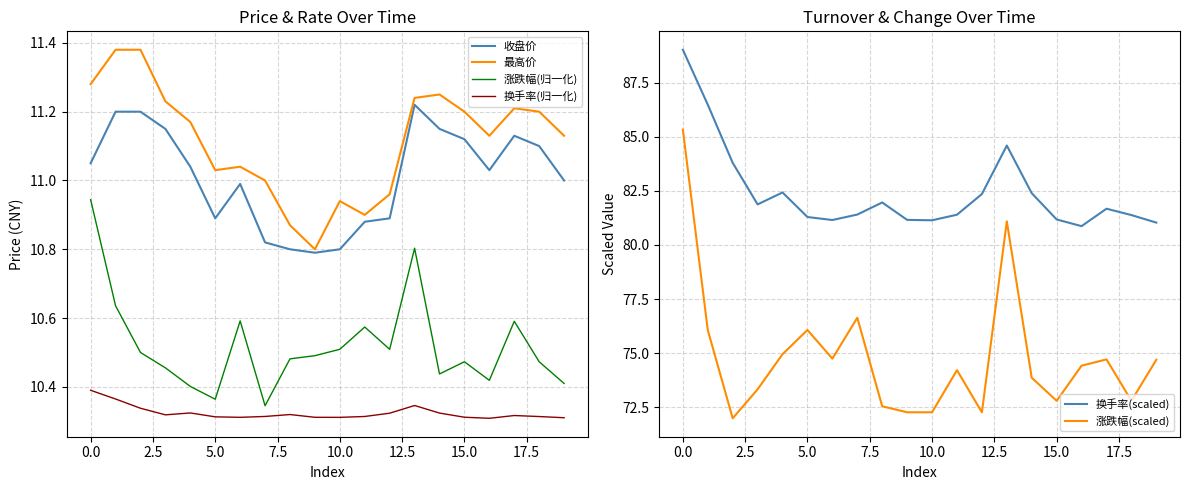

True or false: 换手率(归一化) and 最高价 intersect in this chart.

False